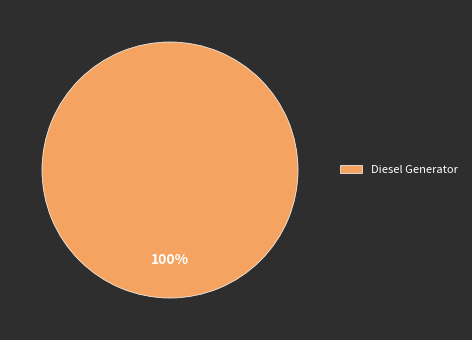

The Diesel Generator slice represents 100% of the pie. True or false?

True